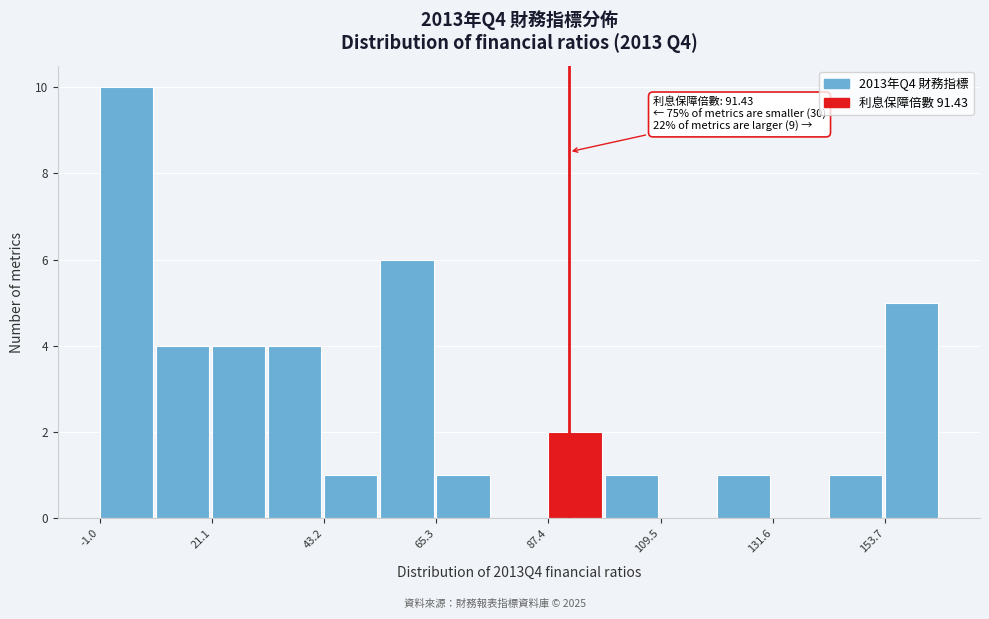

Read against the x-axis, roughly where is the centre of the tallest bar?

5